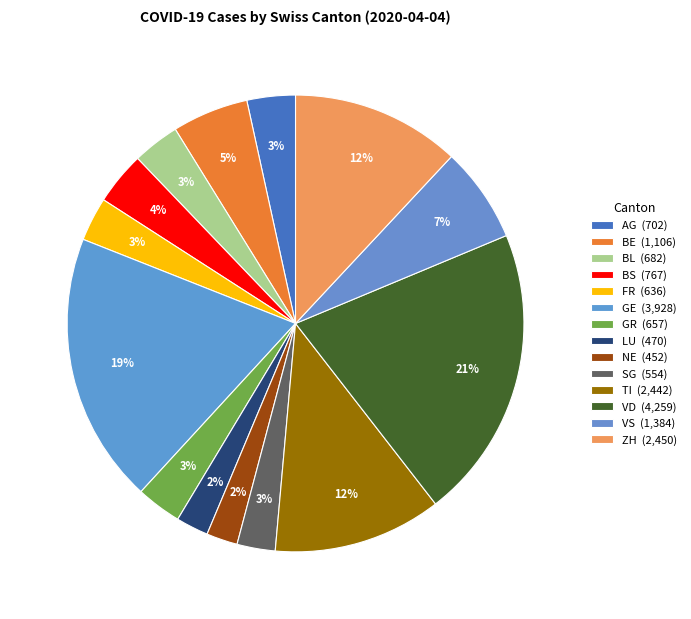

Rank the categories by value from lowest to highest.

NE, LU, SG, FR, GR, BL, AG, BS, BE, VS, TI, ZH, GE, VD